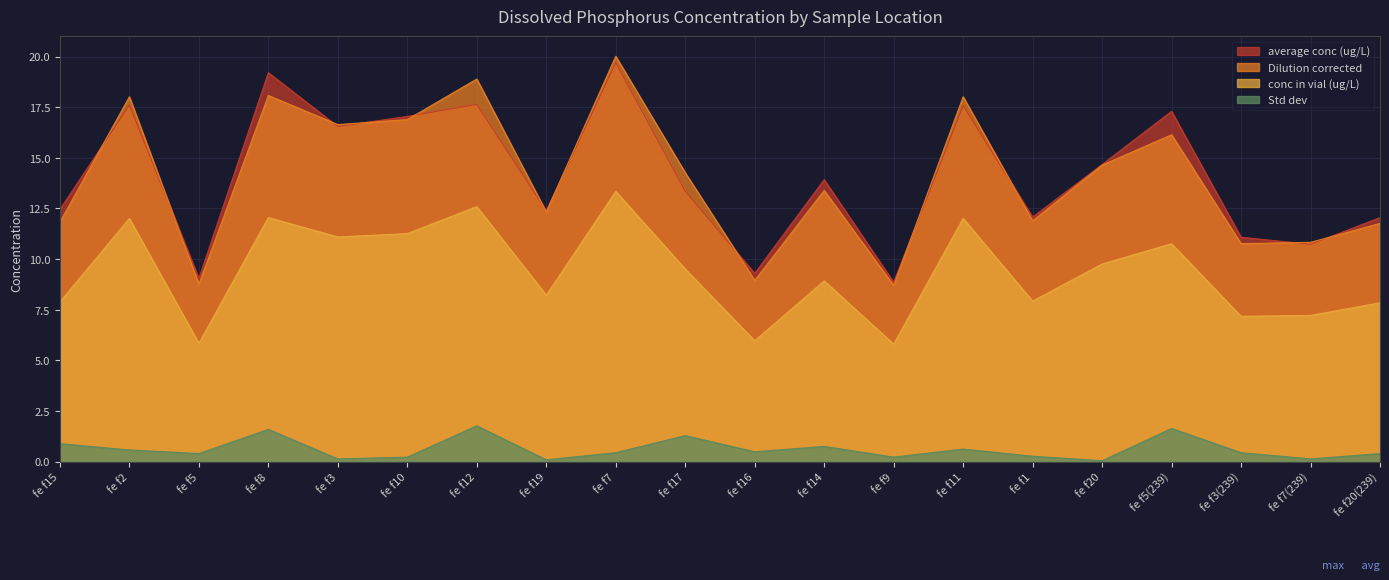

True or false: Dilution corrected and Std dev cross at least once.

False